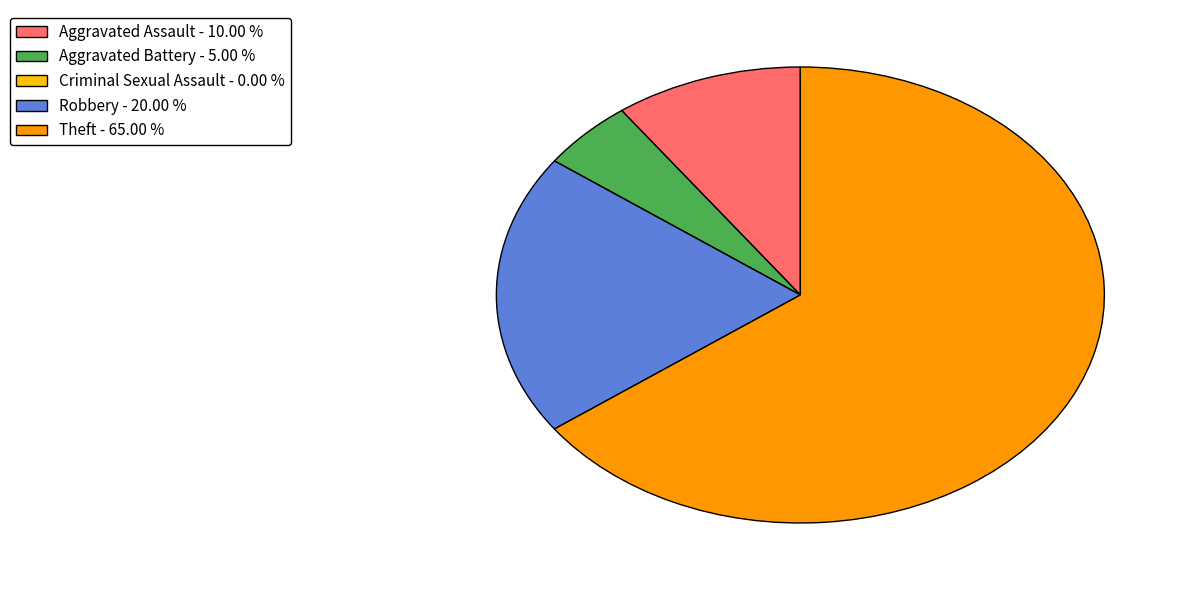

What is the ratio of the value at Theft - 65.00 % to the value at Robbery - 20.00 %?

3.2